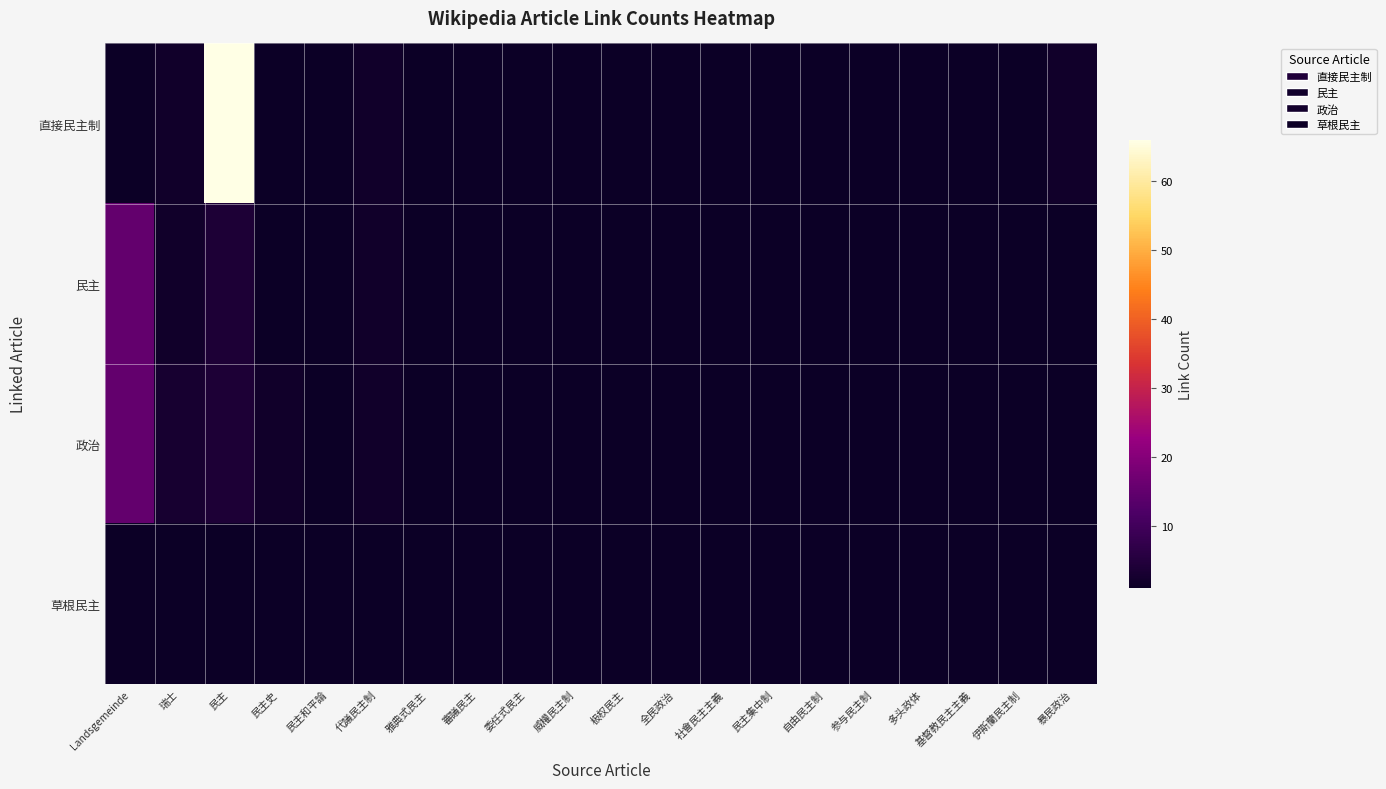

At 伊斯蘭民主制, list the series in order from smallest to largest.

直接民主制, 民主, 政治, 草根民主